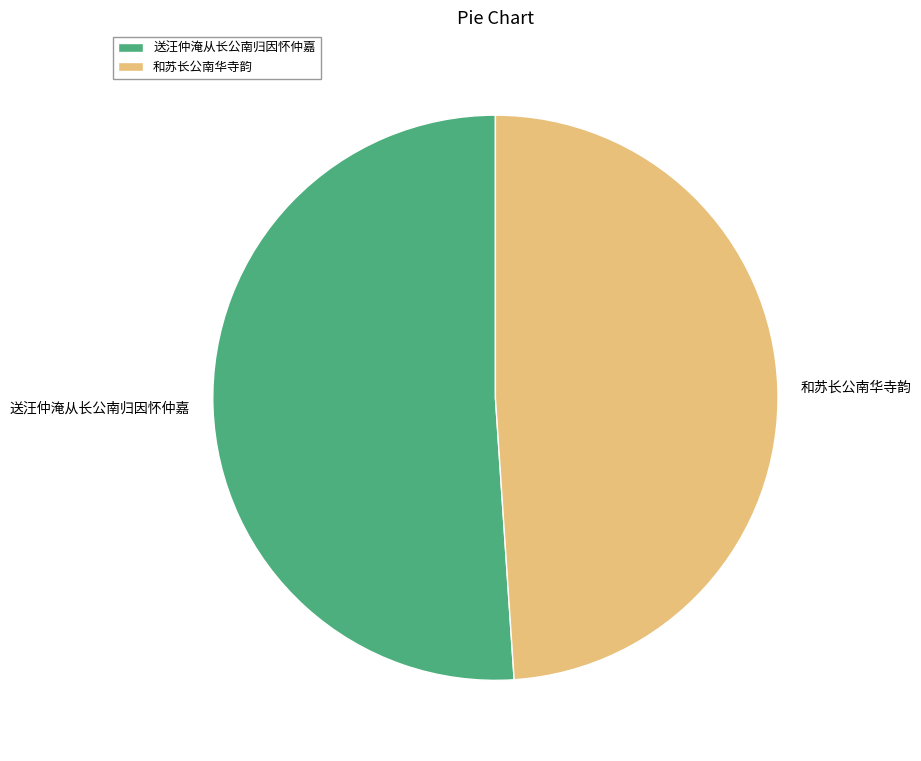

The 送汪仲淹从长公南归因怀仲嘉 slice represents 51% of the pie. True or false?

True